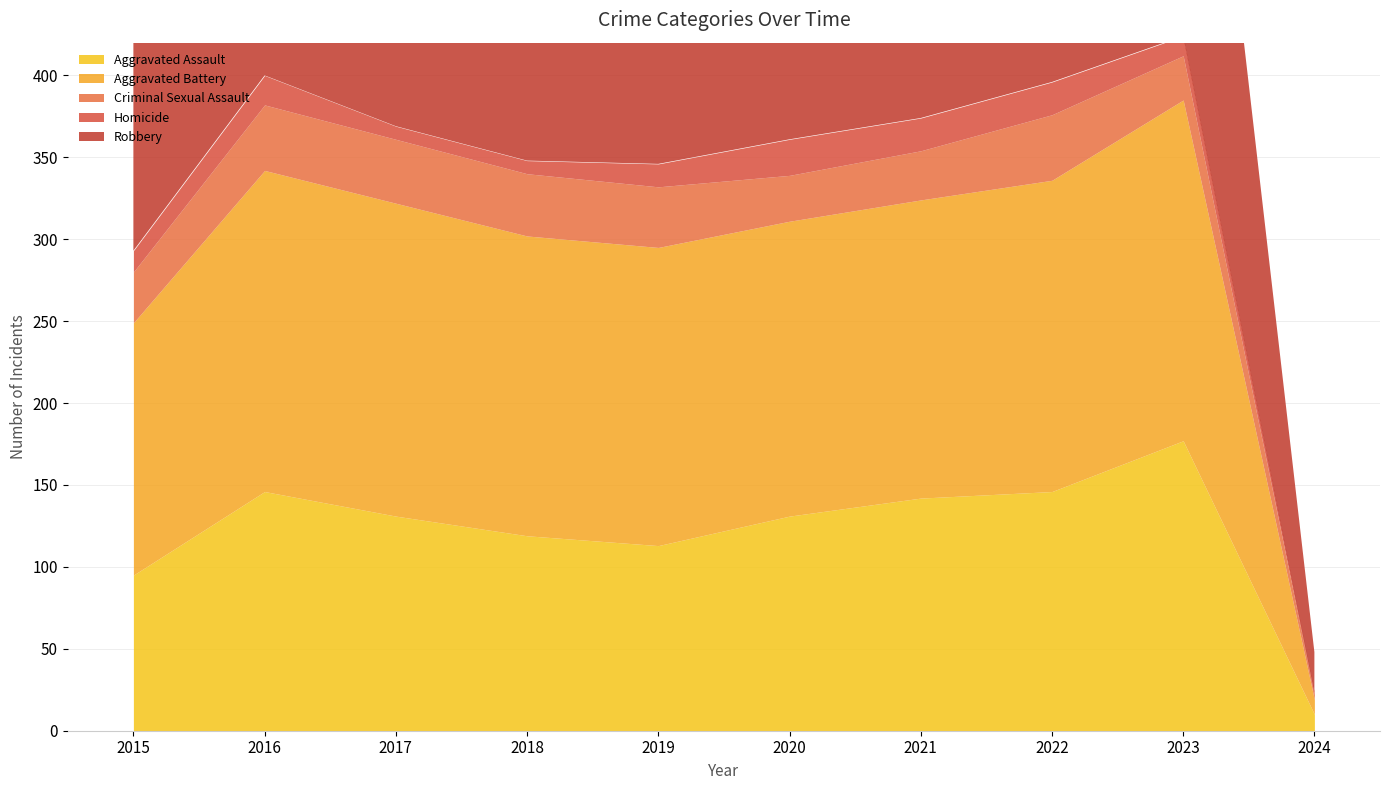

The value of Homicide at 2015 is 13. True or false?

True